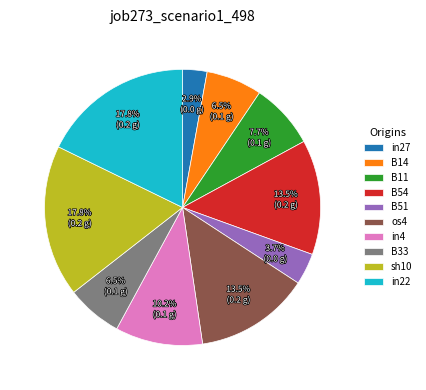

Does sh10 represent more than half of the total?

No